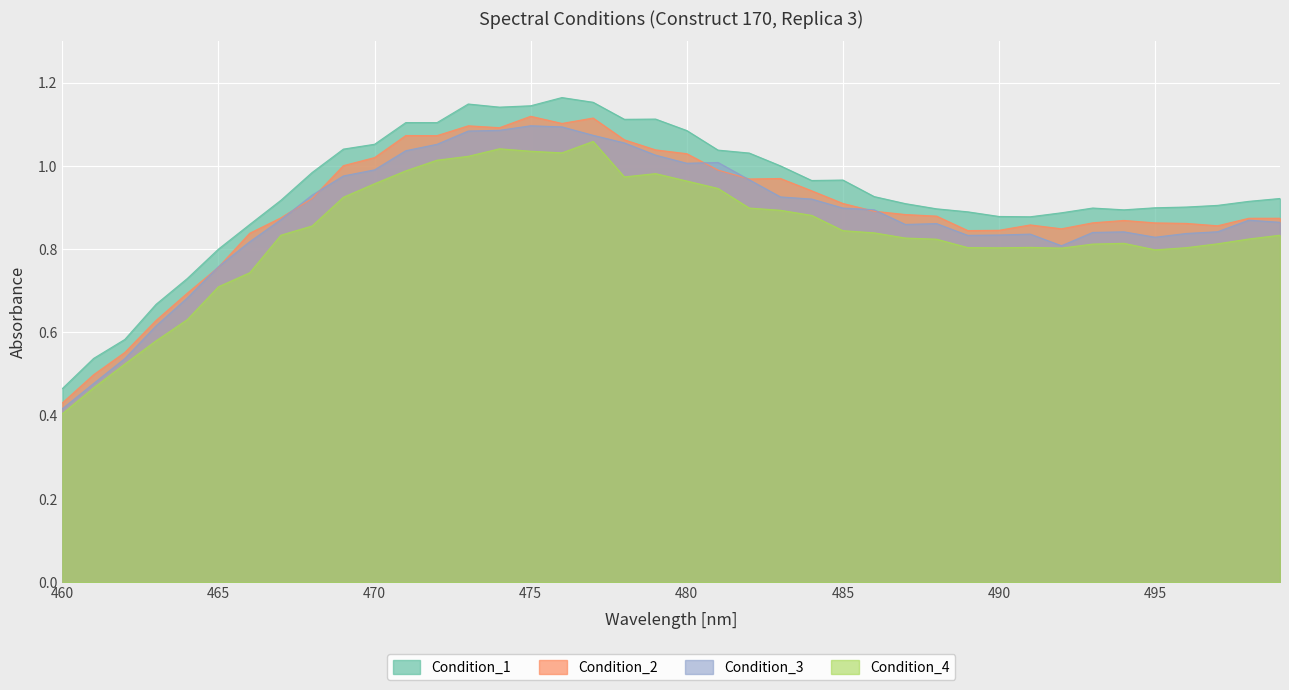

True or false: Condition_4 and Condition_1 intersect in this chart.

False